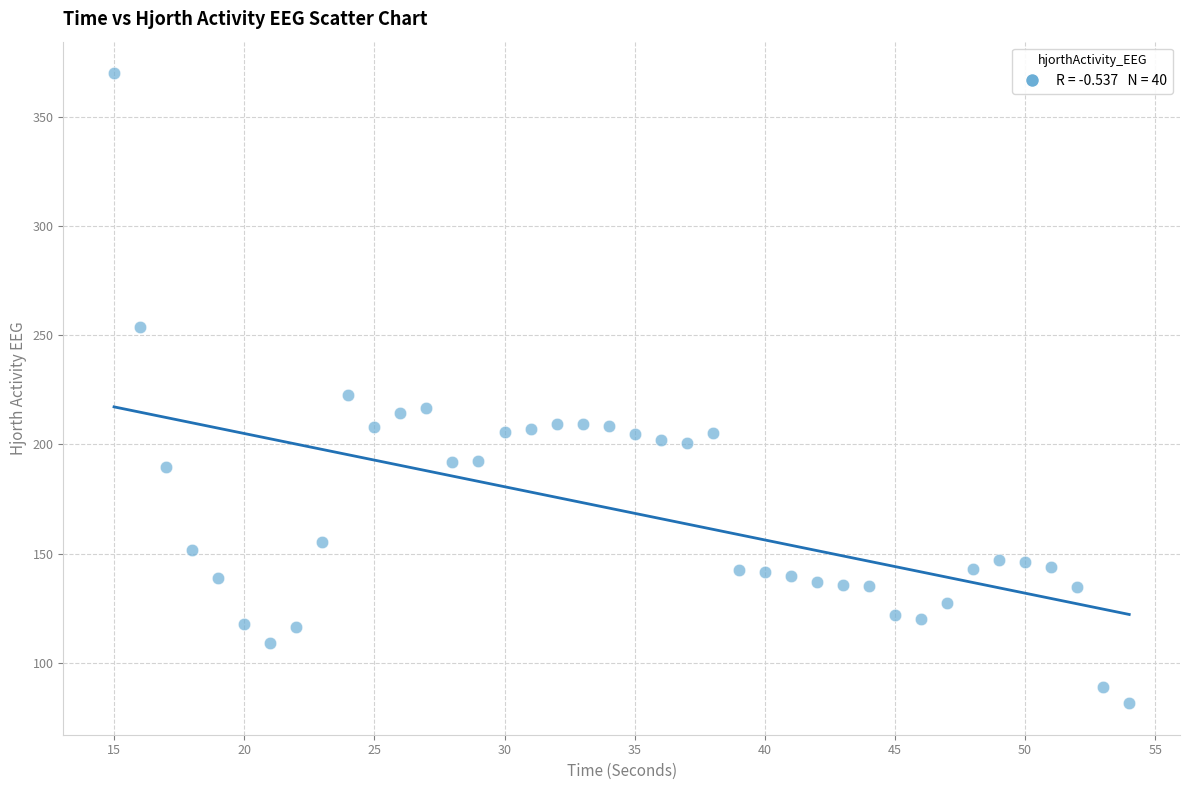

What is the range of X values (max minus min)?

39.0